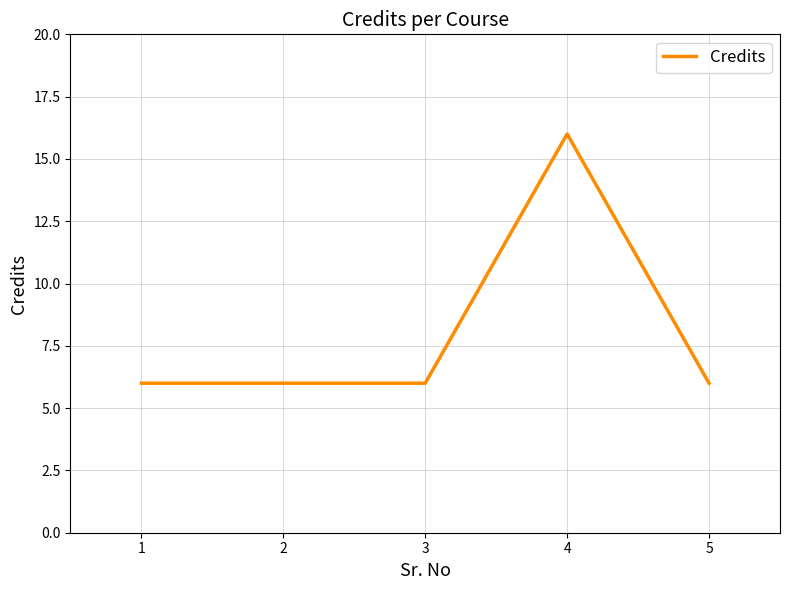

How many categories are shown in the chart?

5